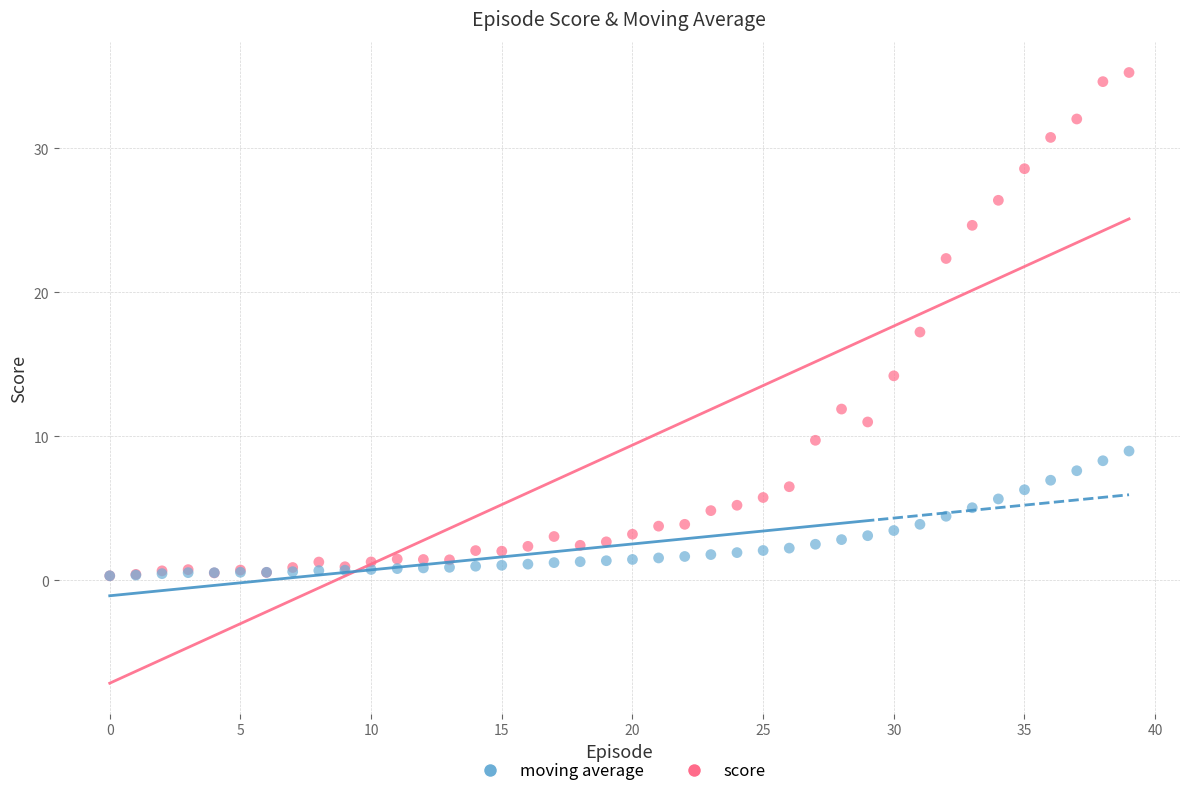

What are all the series names shown in the legend?

moving average, score